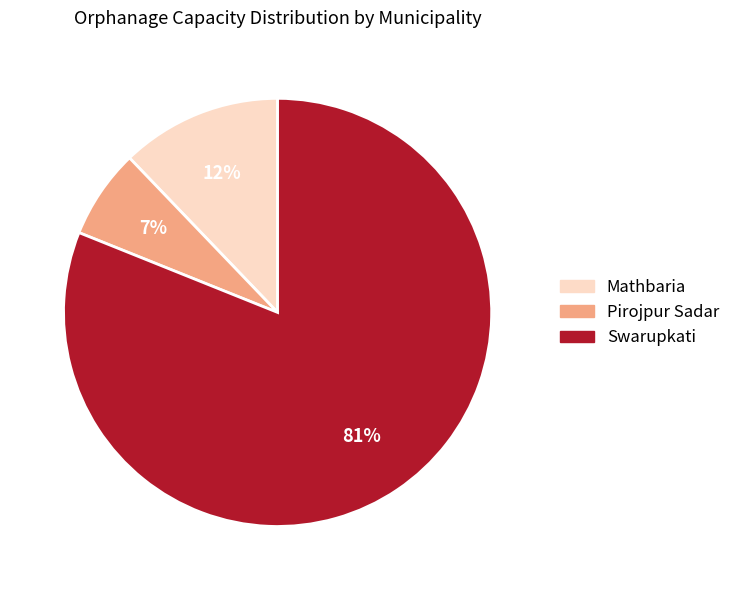

True or false: Mathbaria accounts for 91% of the total.

False